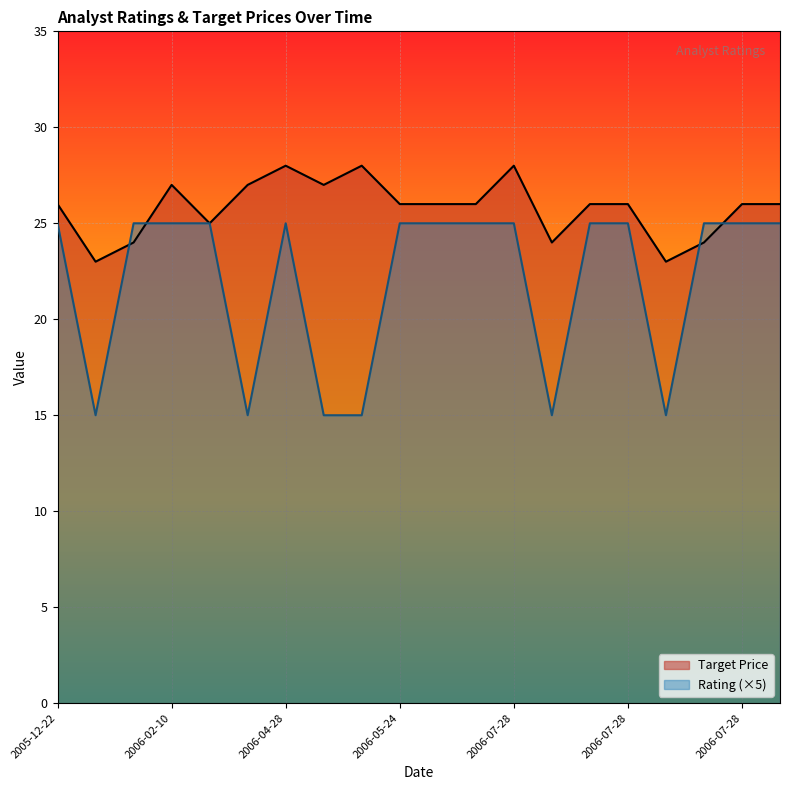

Rank the series by their maximum value, from lowest to highest.

Rating (×5), Target Price